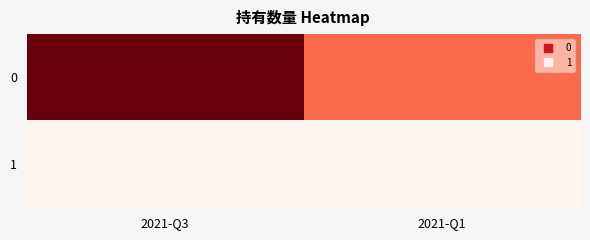

How many categories are shown in the chart?

2